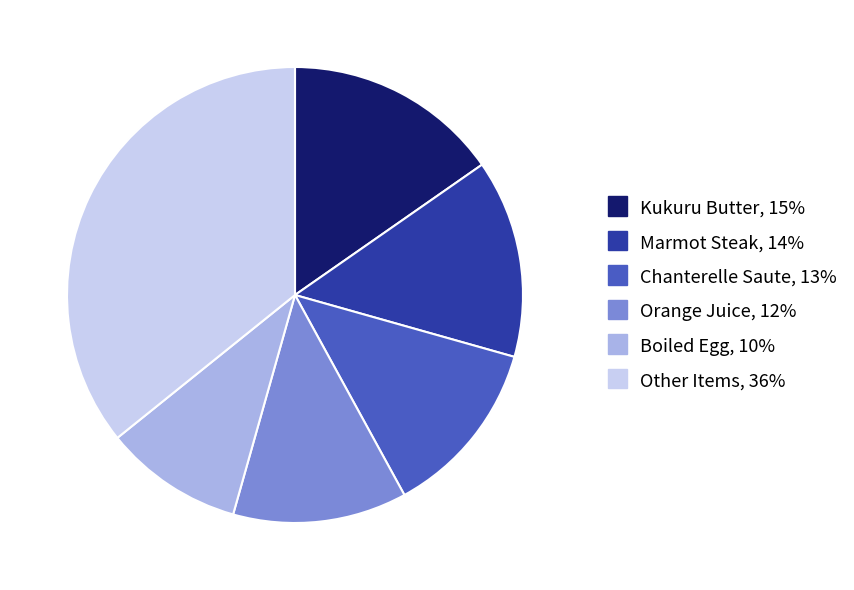

How many slices are in this pie chart?

6